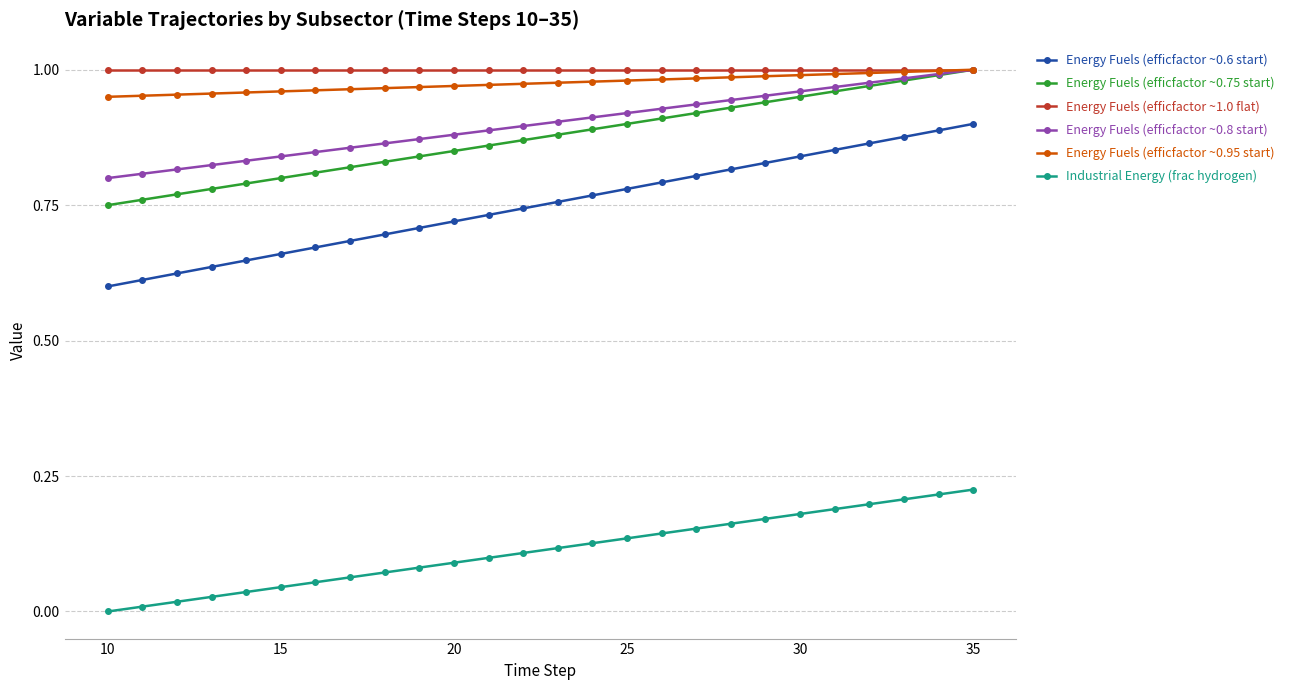

True or false: Industrial Energy (frac hydrogen) has more than 2 interior local peaks.

False